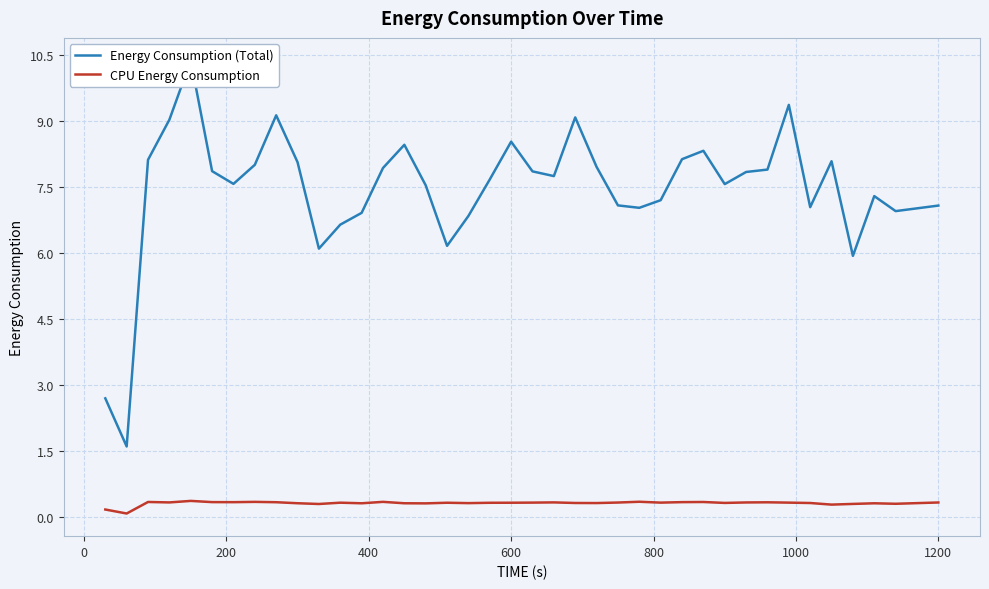

What is the highest value of the CPU Energy Consumption series?

0.4